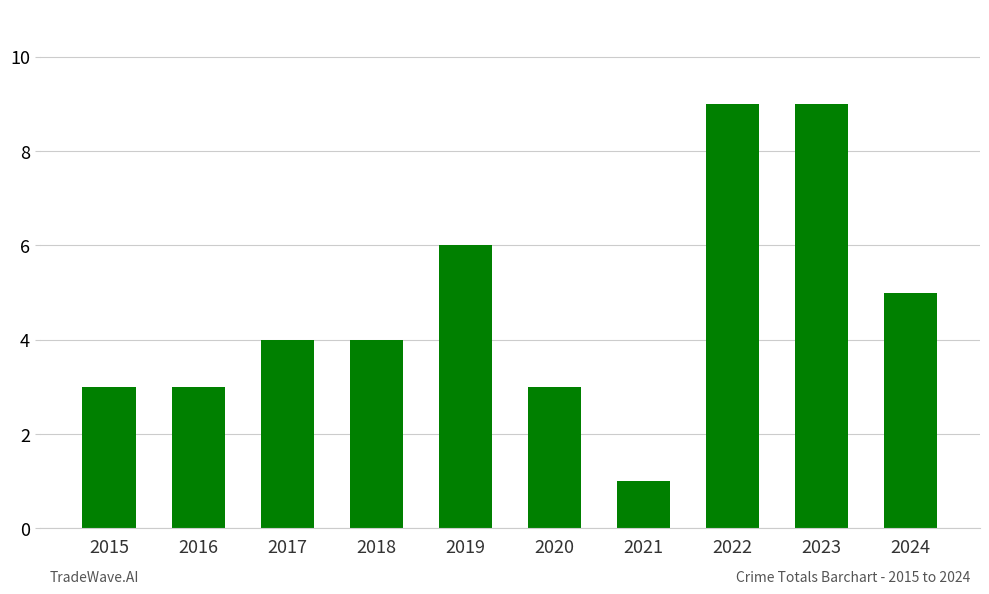

What is the difference between the second highest and second lowest values?

6